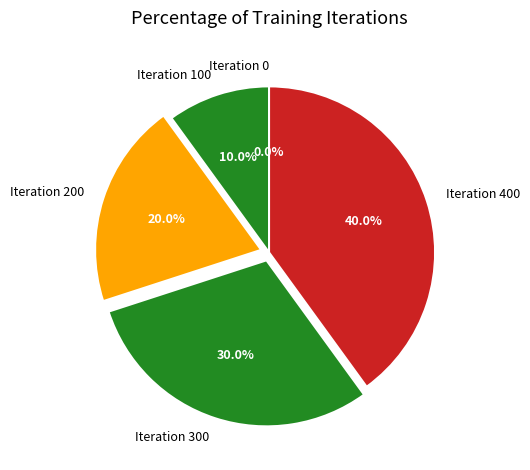

Rank the categories by value from lowest to highest.

Iteration 0, Iteration 100, Iteration 200, Iteration 300, Iteration 400